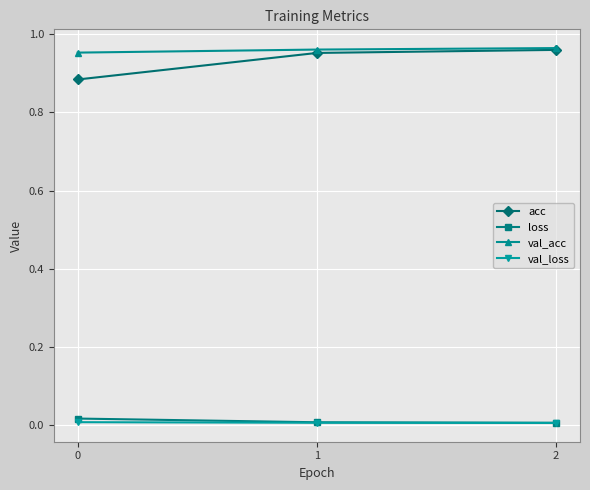

How many lines are shown in the chart?

4